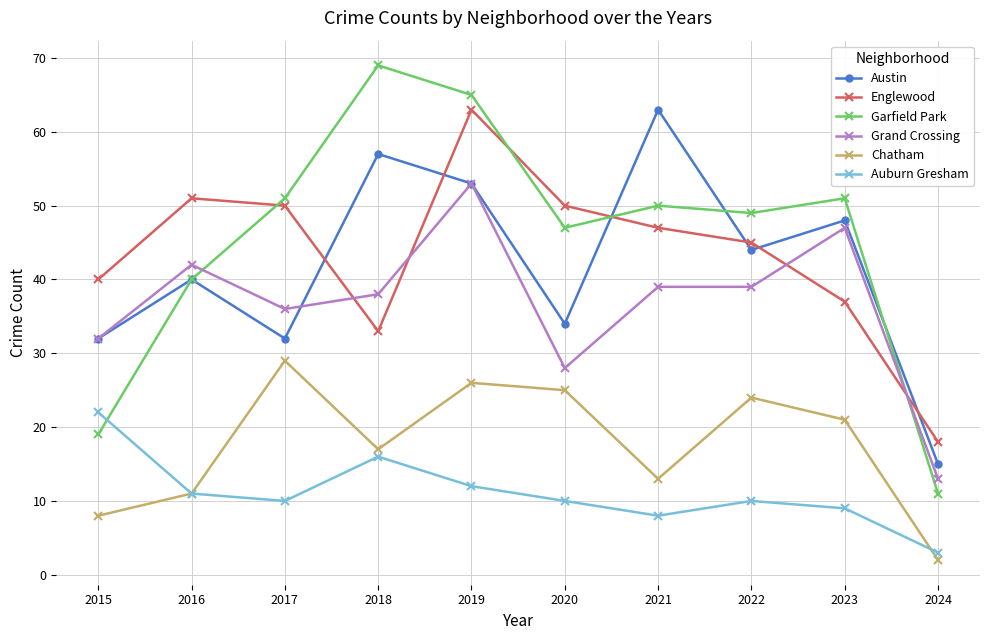

How many lines are shown in the chart?

6